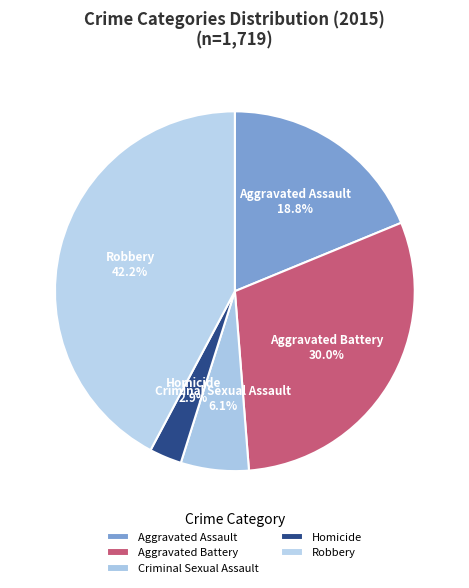

What is the largest slice in the pie chart?

Robbery